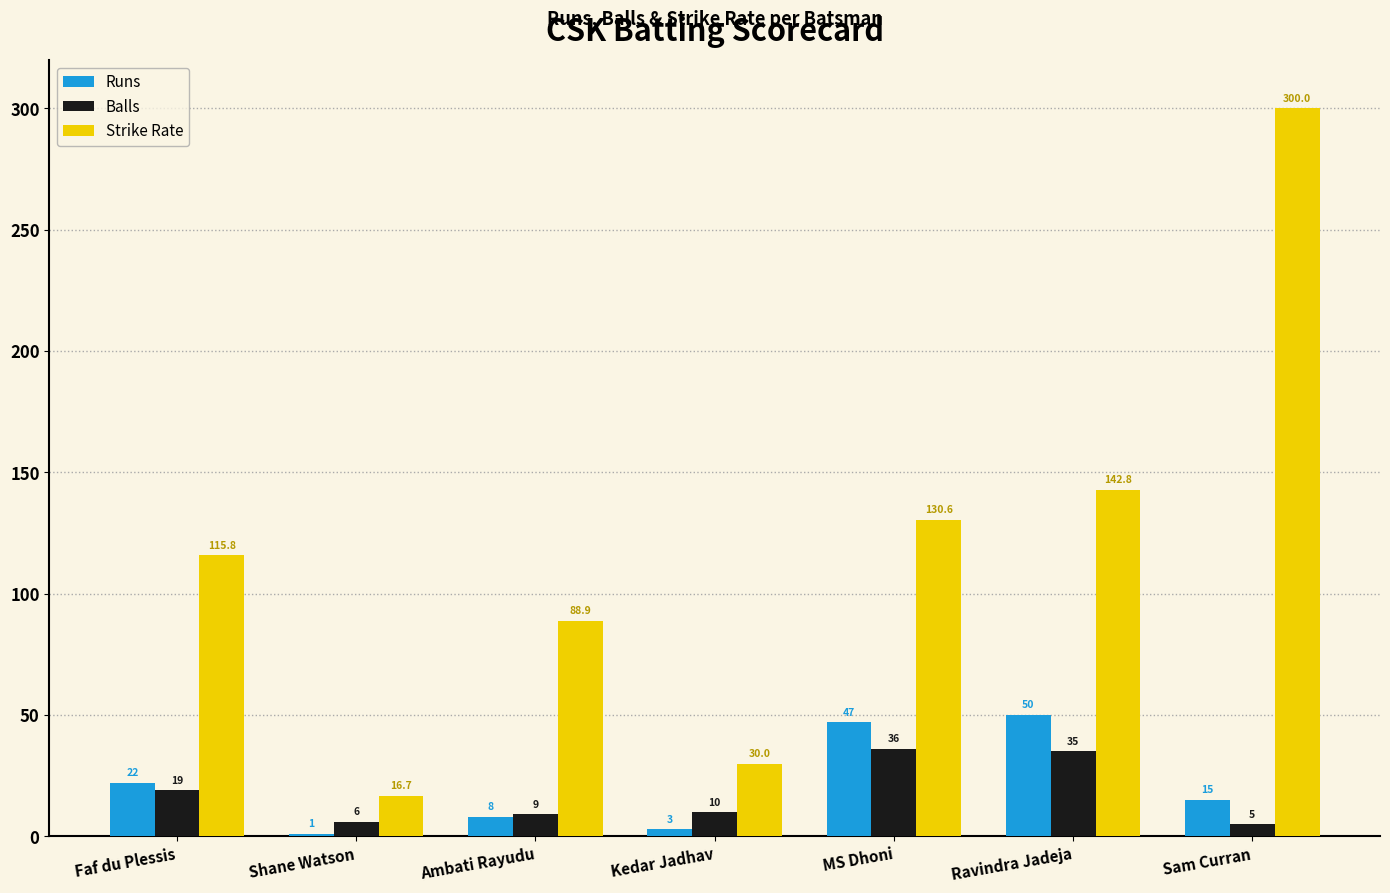

List the labels in order of Runs value, largest first.

Ravindra Jadeja, MS Dhoni, Faf du Plessis, Sam Curran, Ambati Rayudu, Kedar Jadhav, Shane Watson